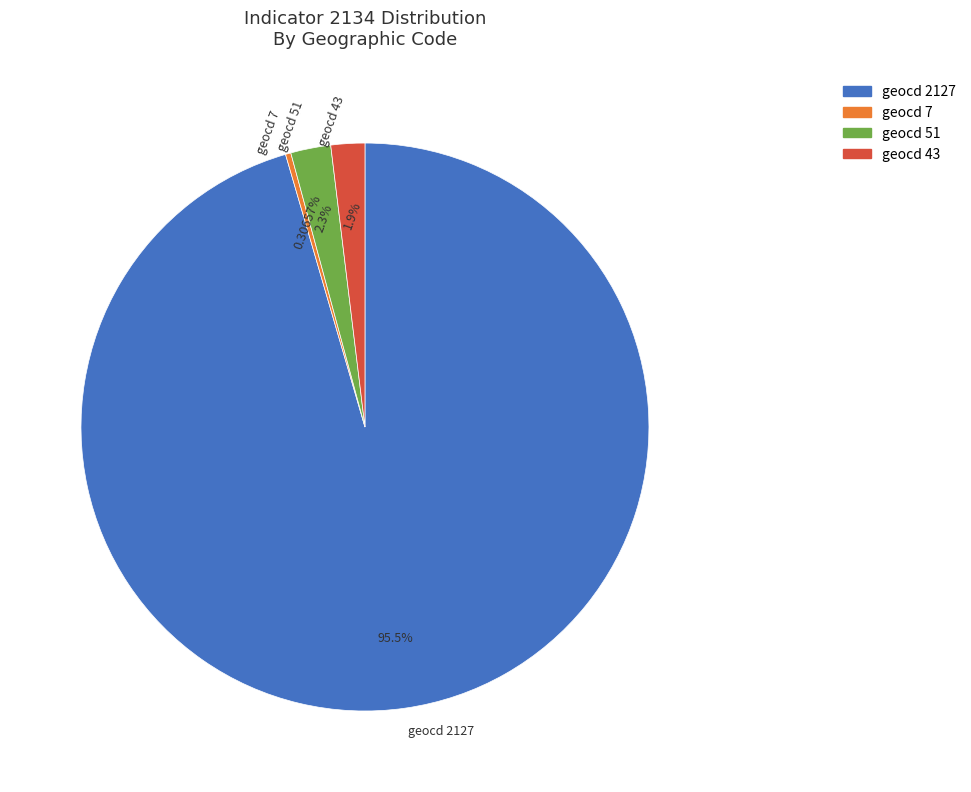

What is the ratio of the value at geocd 51 to the value at geocd 43?

1.2